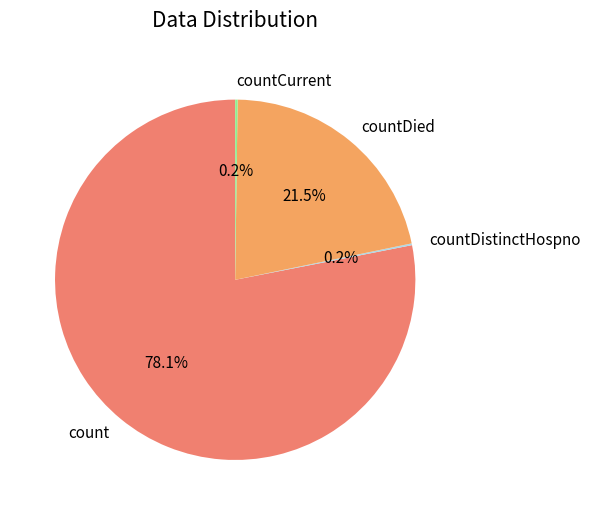

True or false: count accounts for 93% of the total.

False